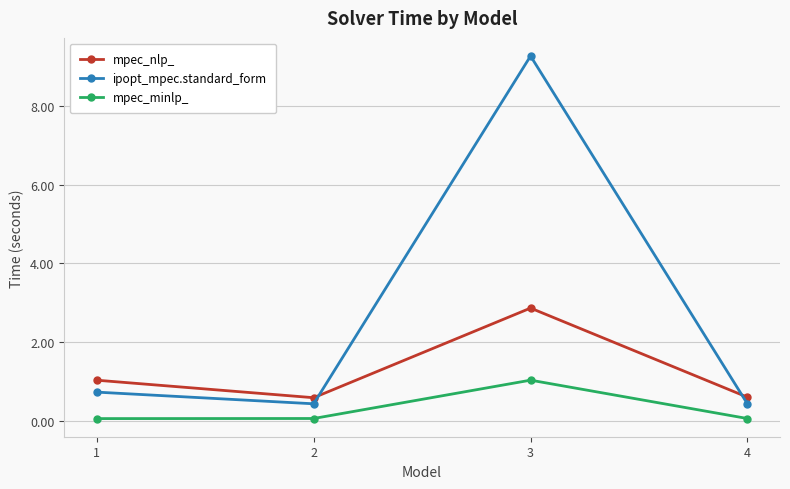

What is the sum of the mpec_nlp_ values at 4 and 3?

3.5